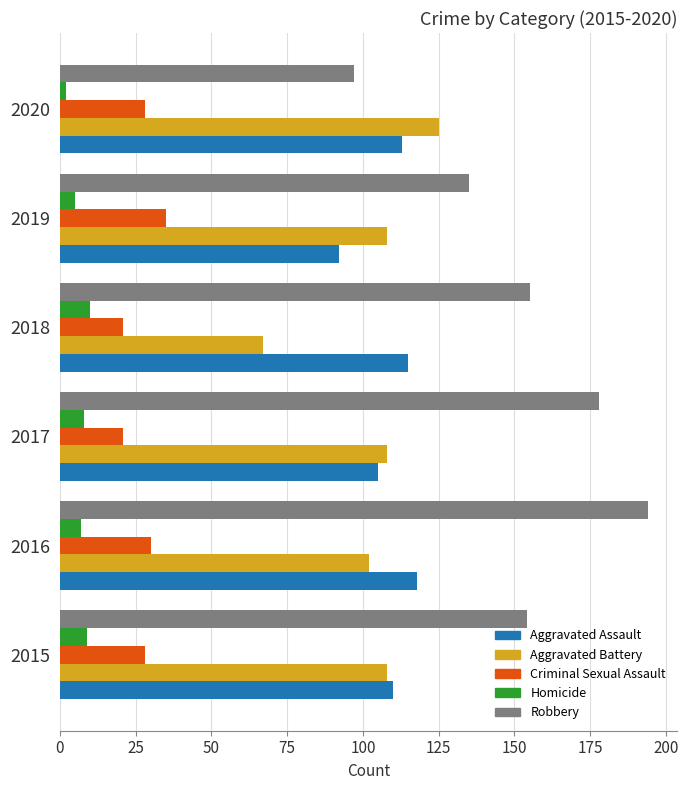

What is the greatest value displayed?

194